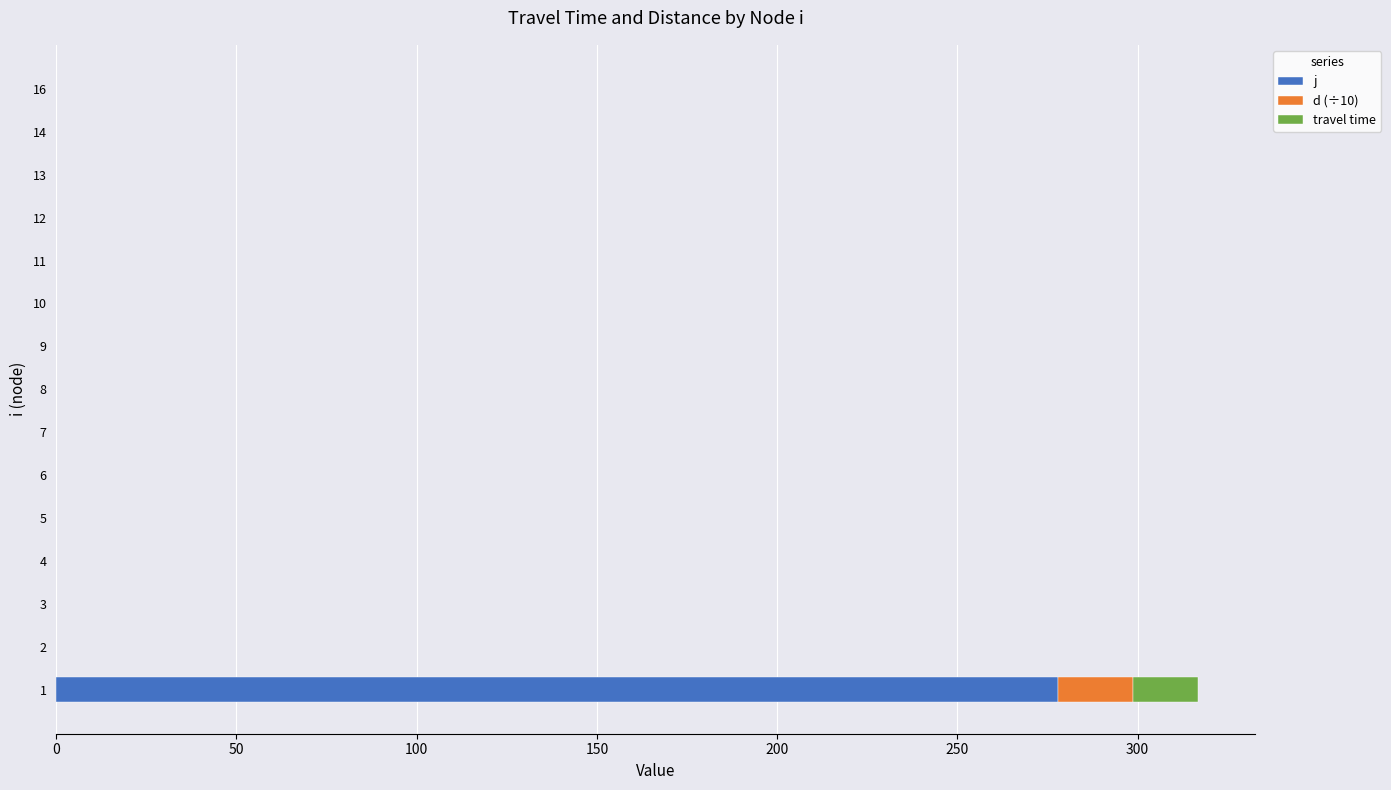

The j series shows -115.4 at 16. True or false?

False